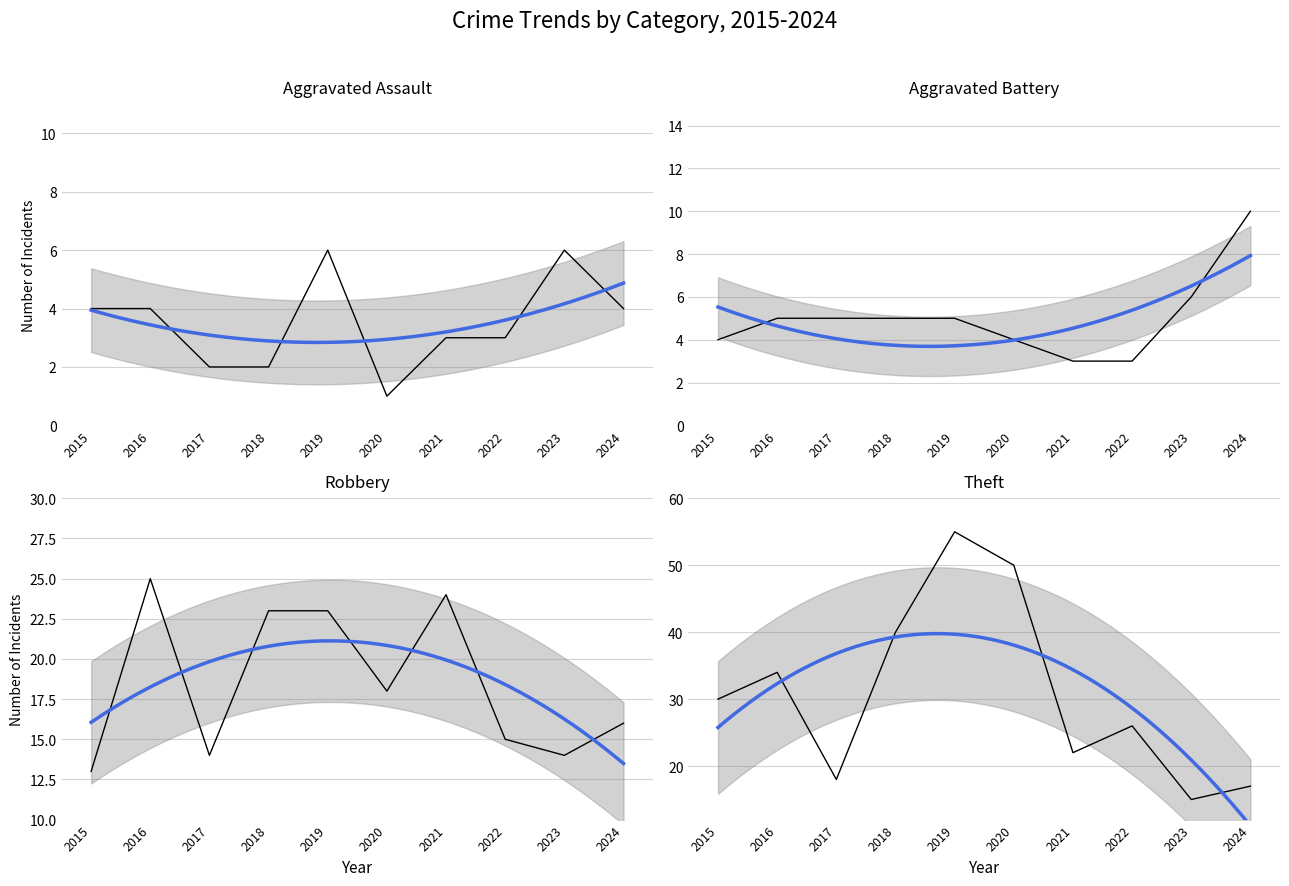

Where does the Aggravated Assault series first go above 4?

2019